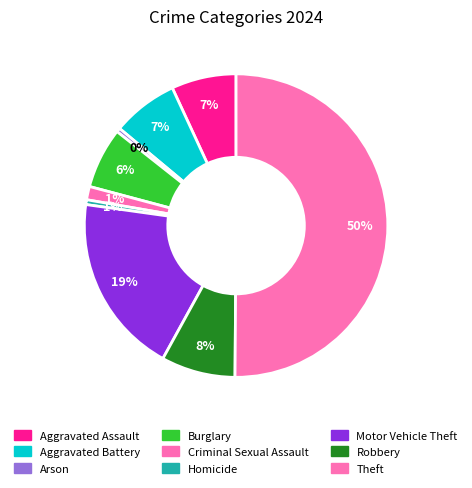

Does Homicide account for over 50% of the chart?

No